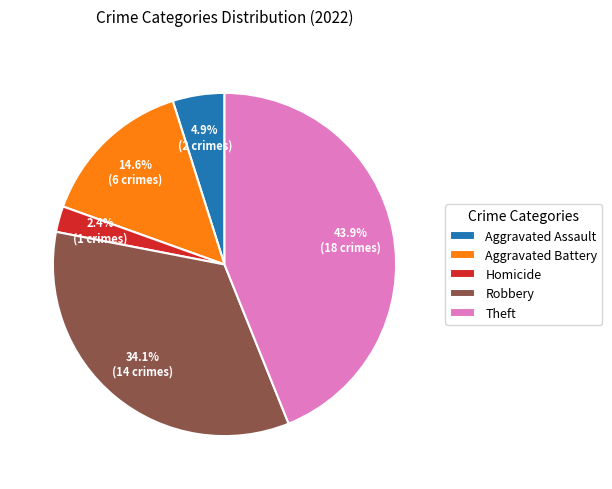

To the nearest percent, what percentage of the pie is Robbery?

34%